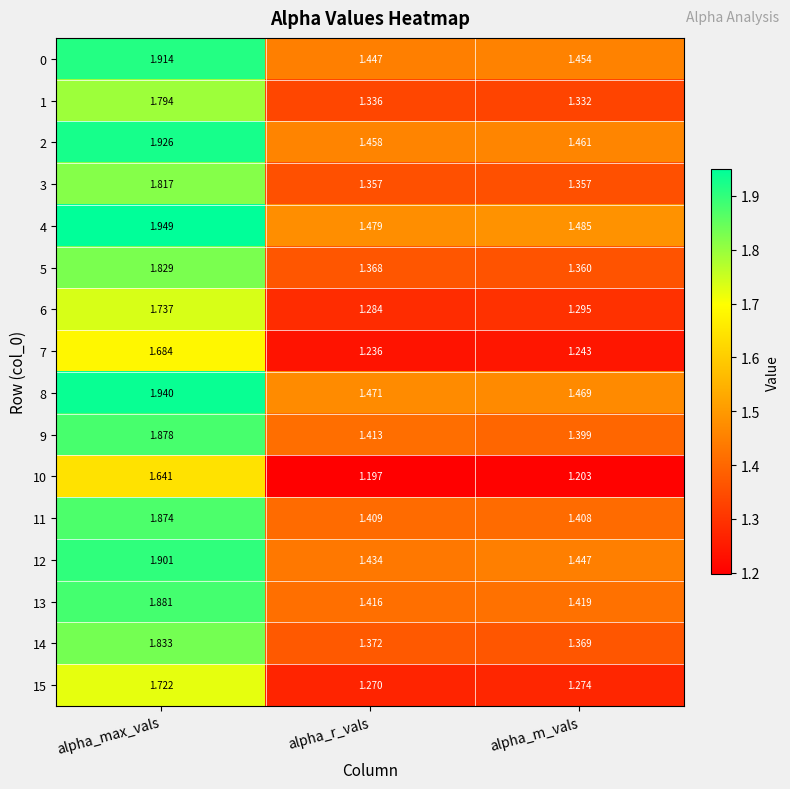

What is the spread (max minus min) of values at alpha_r_vals?

0.3